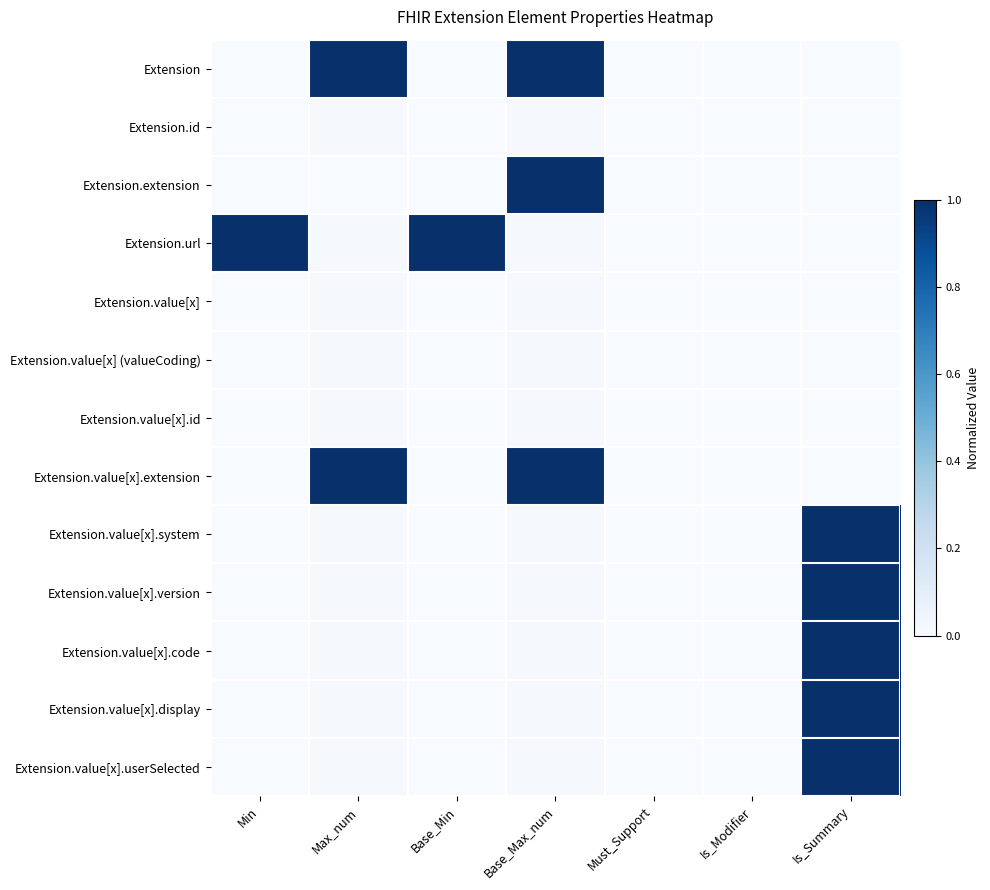

Reading right to left, extract all data points from this chart.

Extension: Is_Summary=0.0	Is_Modifier=0.0	Must_Support=0.0	Base_Max_num=1.0	Base_Min=0.0	Max_num=1.0	Min=0.0
Extension.id: Is_Summary=0.0	Is_Modifier=0.0	Must_Support=0.0	Base_Max_num=0.0	Base_Min=0.0	Max_num=0.0	Min=0.0
Extension.extension: Is_Summary=0.0	Is_Modifier=0.0	Must_Support=0.0	Base_Max_num=1.0	Base_Min=0.0	Max_num=0.0	Min=0.0
Extension.url: Is_Summary=0.0	Is_Modifier=0.0	Must_Support=0.0	Base_Max_num=0.0	Base_Min=1.0	Max_num=0.0	Min=1.0
Extension.value[x]: Is_Summary=0.0	Is_Modifier=0.0	Must_Support=0.0	Base_Max_num=0.0	Base_Min=0.0	Max_num=0.0	Min=0.0
Extension.value[x] (valueCoding): Is_Summary=0.0	Is_Modifier=0.0	Must_Support=0.0	Base_Max_num=0.0	Base_Min=0.0	Max_num=0.0	Min=0.0
Extension.value[x].id: Is_Summary=0.0	Is_Modifier=0.0	Must_Support=0.0	Base_Max_num=0.0	Base_Min=0.0	Max_num=0.0	Min=0.0
Extension.value[x].extension: Is_Summary=0.0	Is_Modifier=0.0	Must_Support=0.0	Base_Max_num=1.0	Base_Min=0.0	Max_num=1.0	Min=0.0
Extension.value[x].system: Is_Summary=1.0	Is_Modifier=0.0	Must_Support=0.0	Base_Max_num=0.0	Base_Min=0.0	Max_num=0.0	Min=0.0
Extension.value[x].version: Is_Summary=1.0	Is_Modifier=0.0	Must_Support=0.0	Base_Max_num=0.0	Base_Min=0.0	Max_num=0.0	Min=0.0
Extension.value[x].code: Is_Summary=1.0	Is_Modifier=0.0	Must_Support=0.0	Base_Max_num=0.0	Base_Min=0.0	Max_num=0.0	Min=0.0
Extension.value[x].display: Is_Summary=1.0	Is_Modifier=0.0	Must_Support=0.0	Base_Max_num=0.0	Base_Min=0.0	Max_num=0.0	Min=0.0
Extension.value[x].userSelected: Is_Summary=1.0	Is_Modifier=0.0	Must_Support=0.0	Base_Max_num=0.0	Base_Min=0.0	Max_num=0.0	Min=0.0